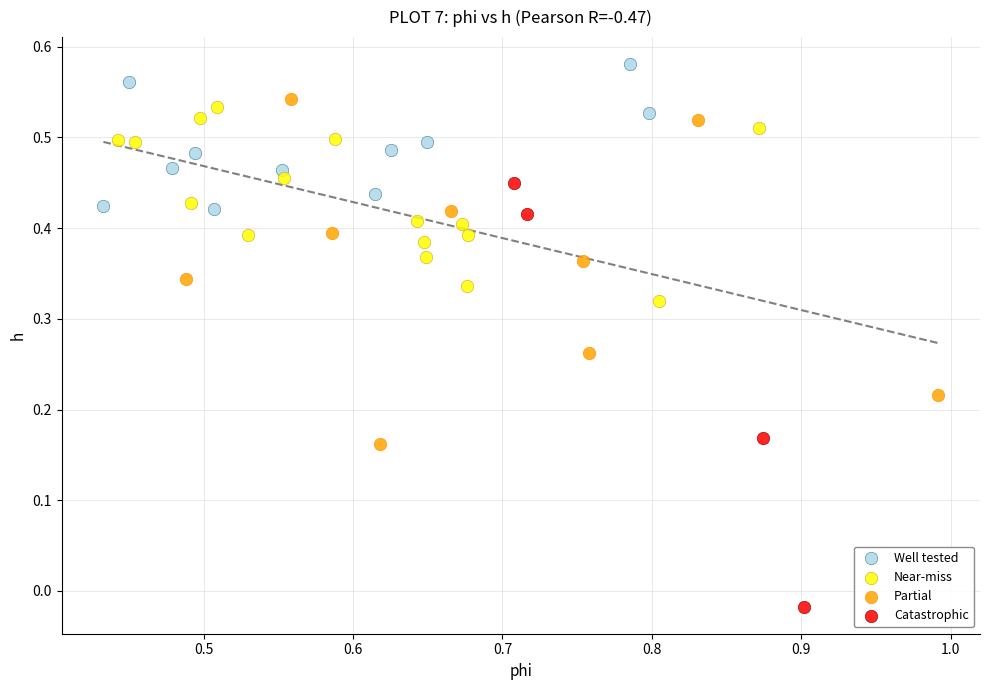

Which series contains the lowest Y value?

Catastrophic